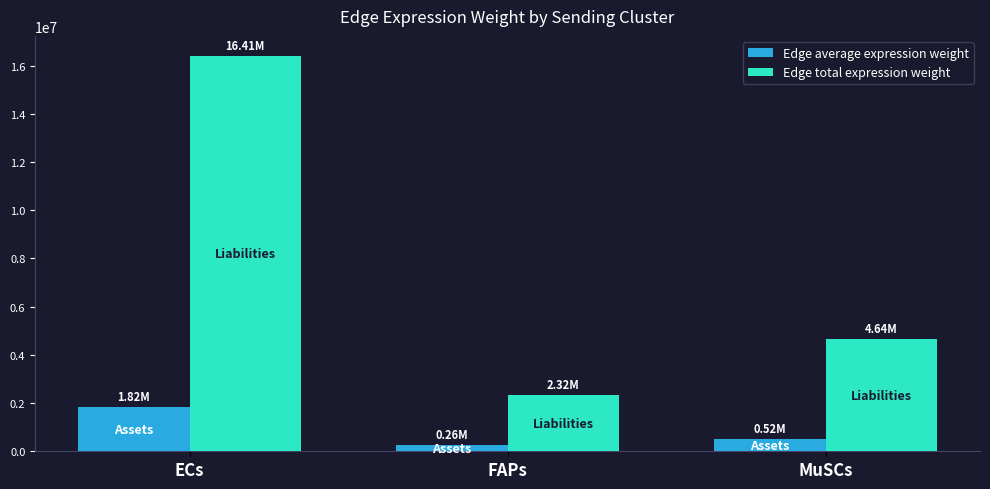

What is the difference between the maximum and second lowest values in the Edge average expression weight series?

1307146.3